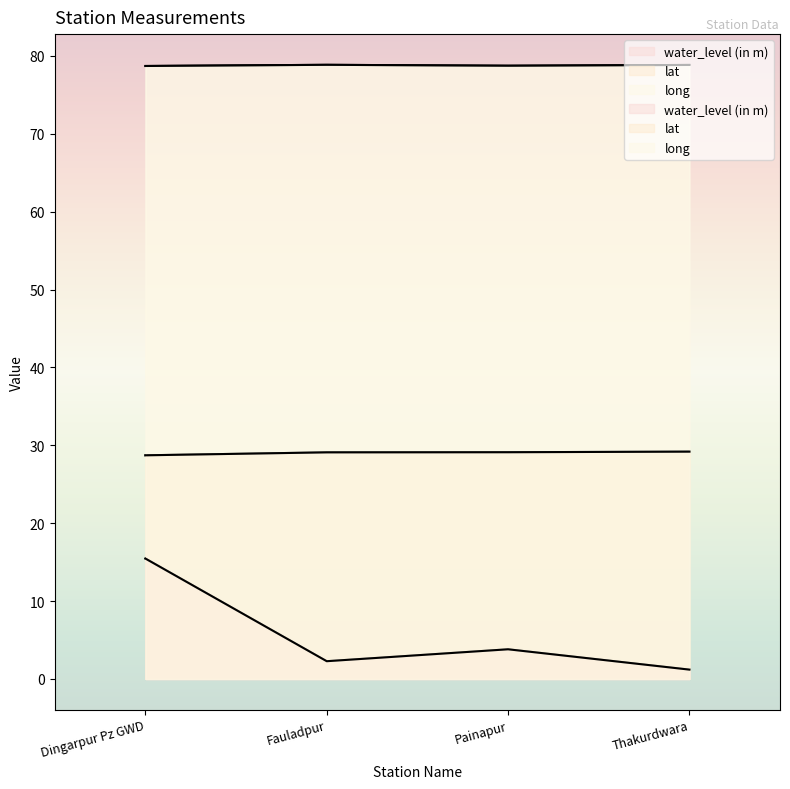

What is the minimum value for long?

78.7